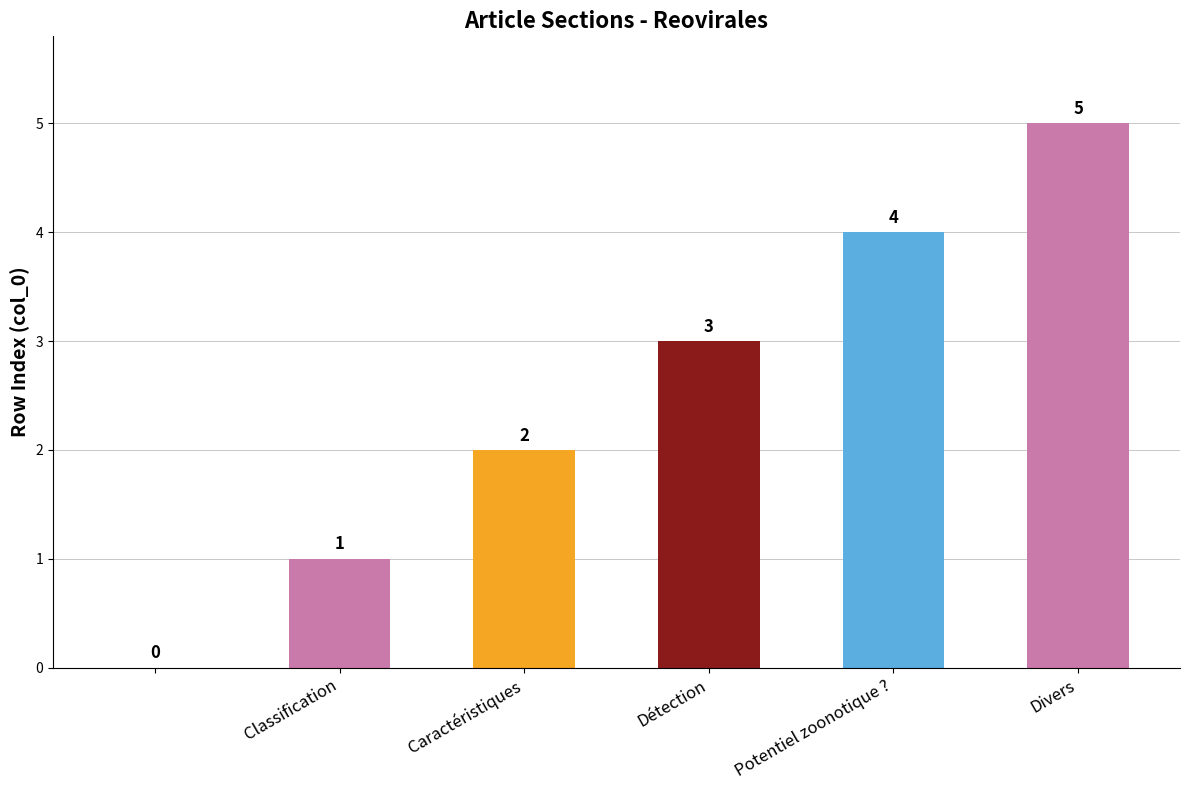

How many values are above zero?

5